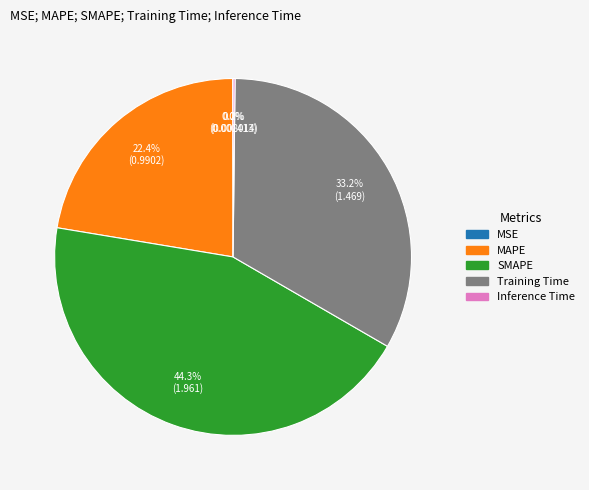

Which slice is the largest?

SMAPE